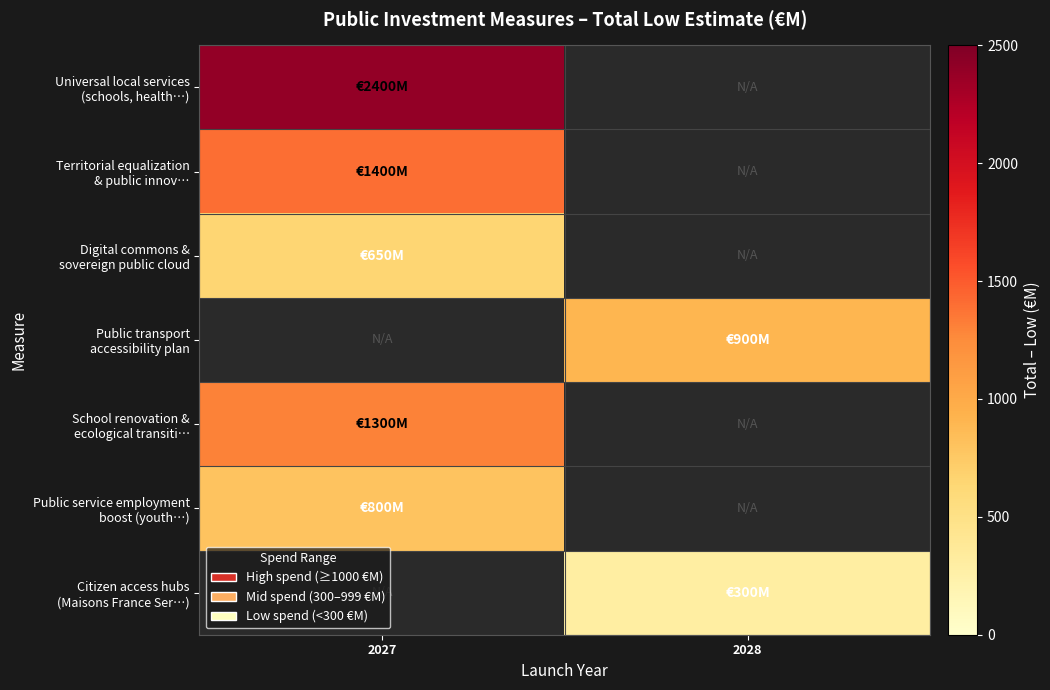

Count the number of categories in the chart.

2